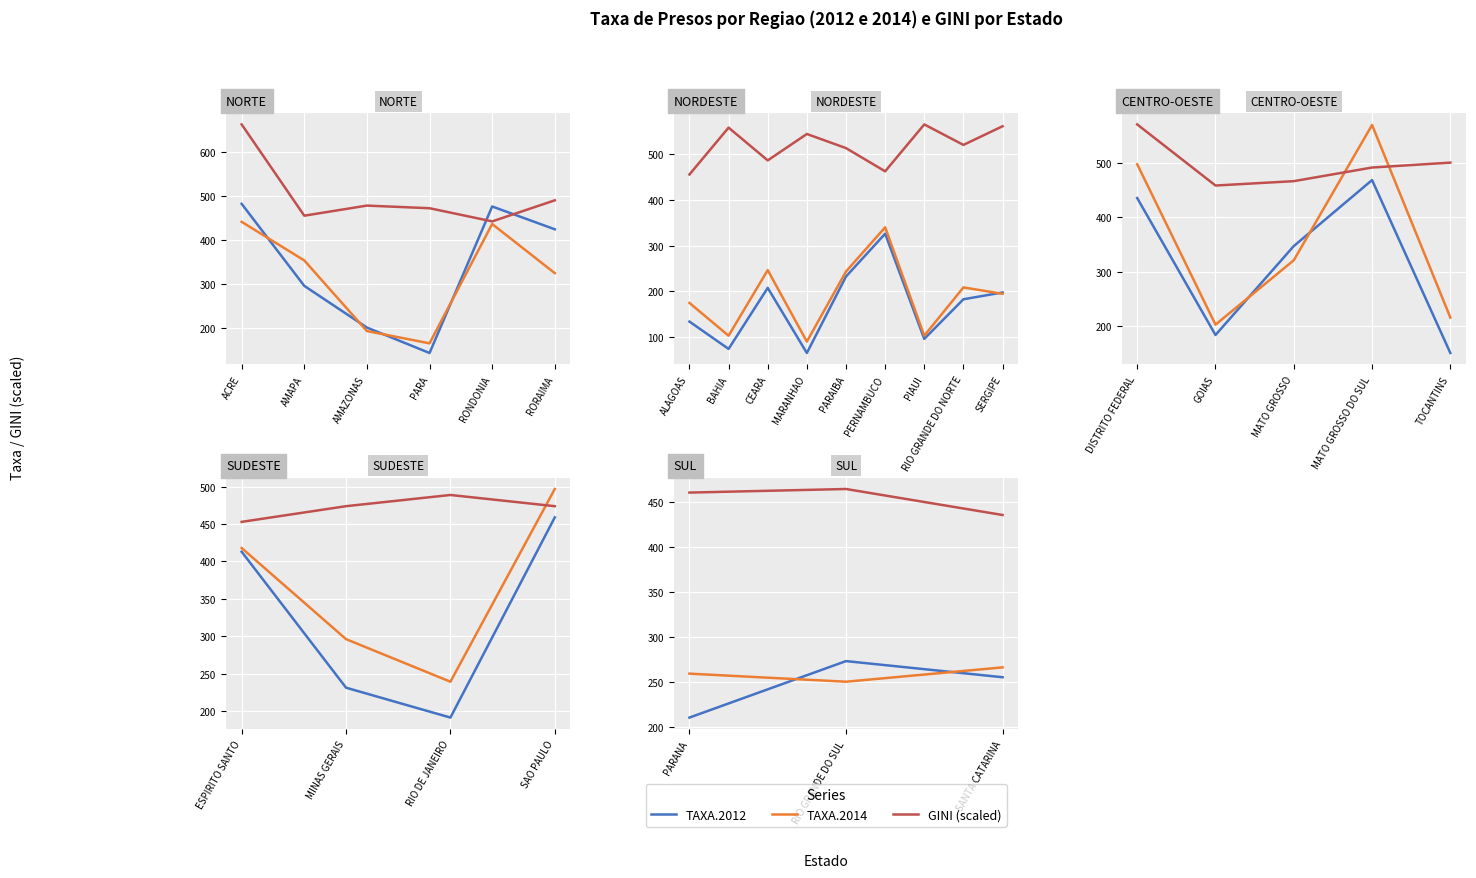

Which series has the widest spread of values?

TAXA.2012